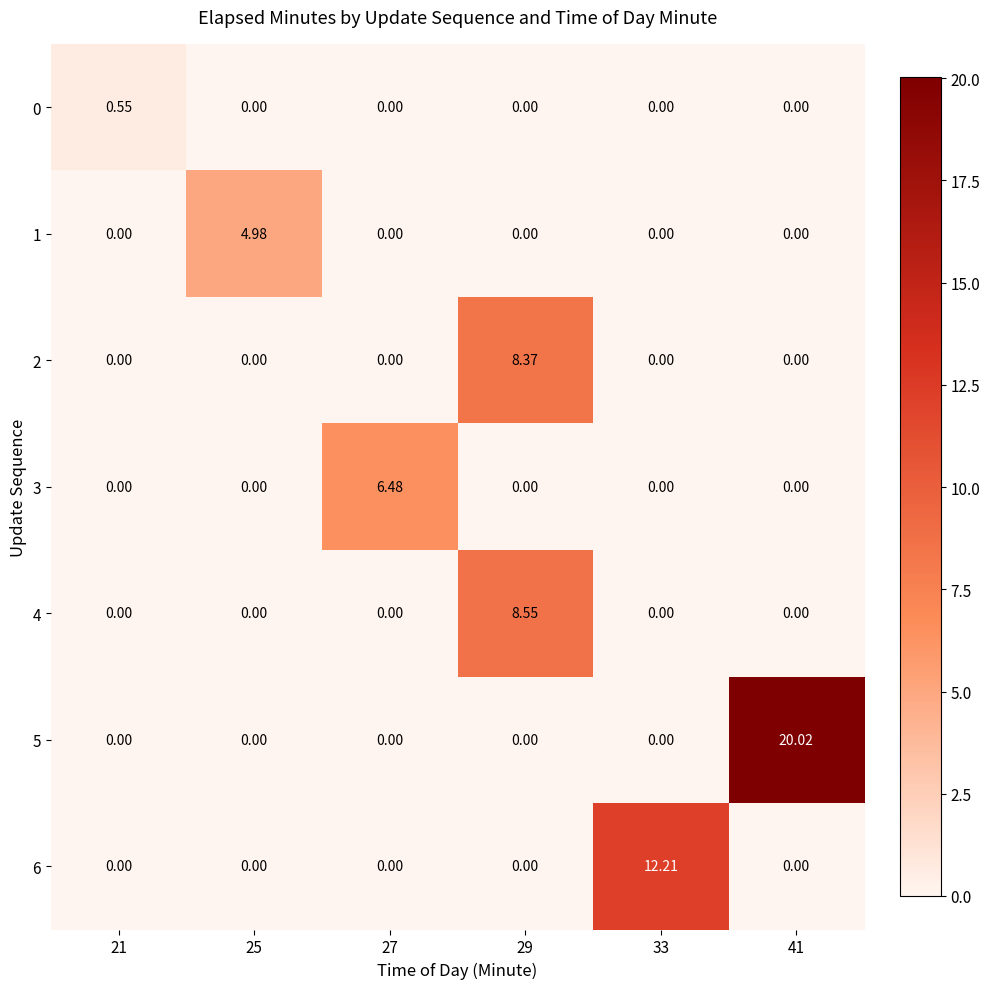

How many values in the 0 series exceed 0?

1